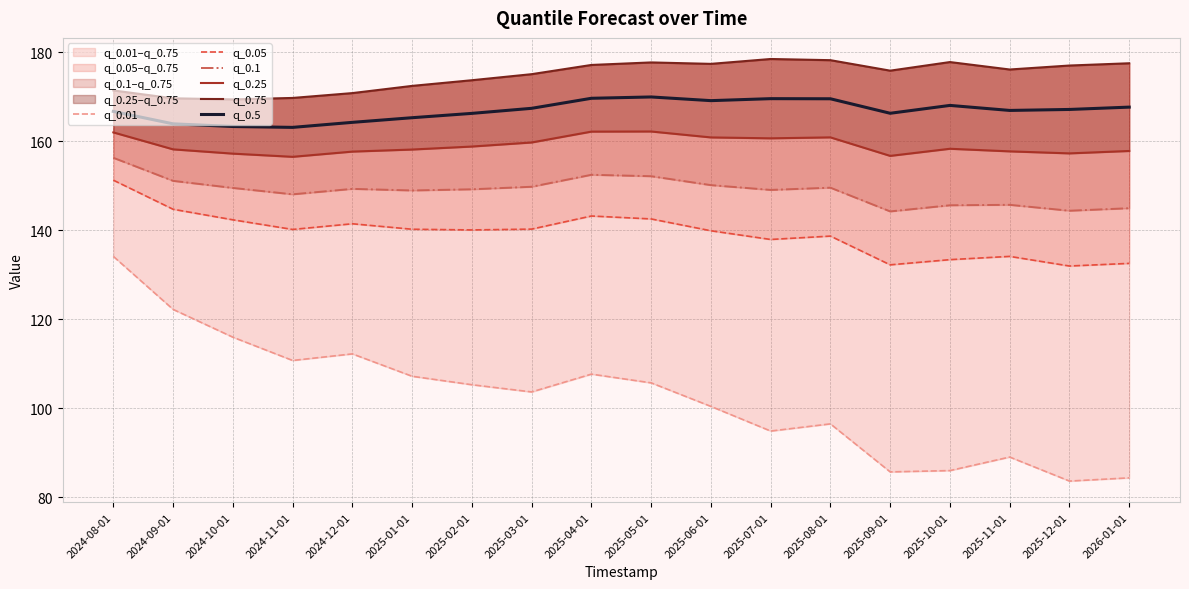

How many distinct data groups are displayed?

6